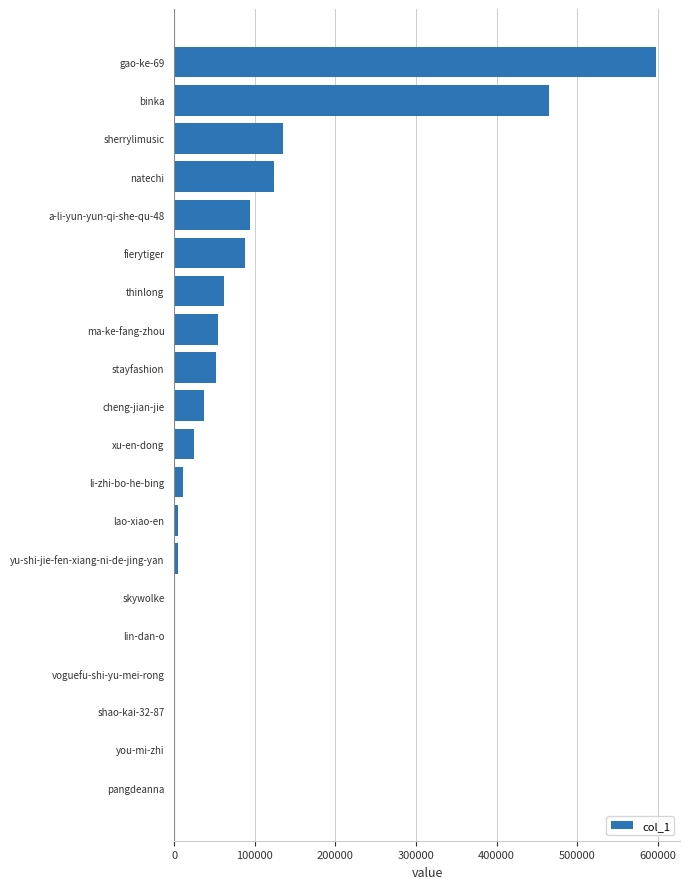

What is the average value?

87859